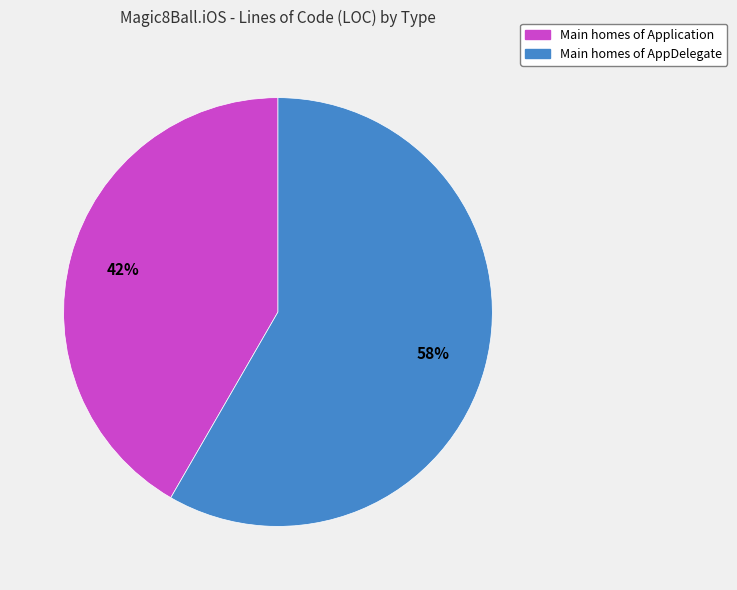

Which slice represents more than half of the pie?

Main homes of AppDelegate